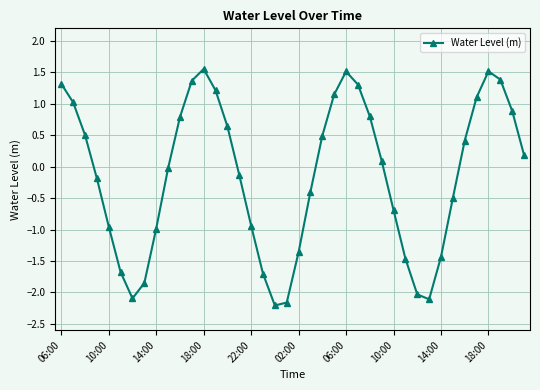

Count the number of categories in the chart.

40